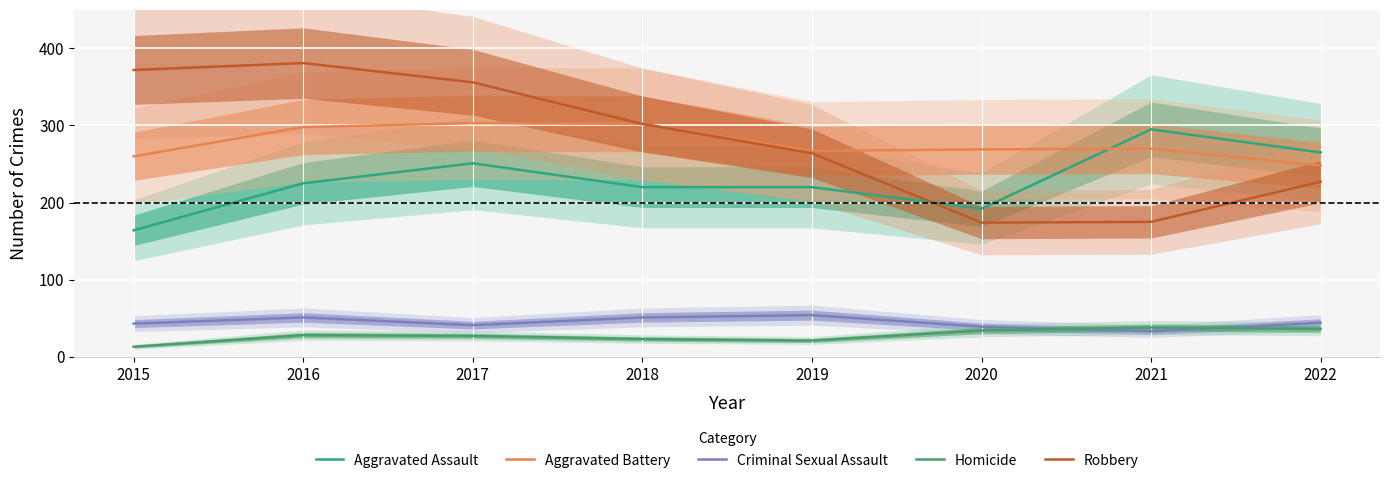

At which label is Robbery closest to 277?

2019